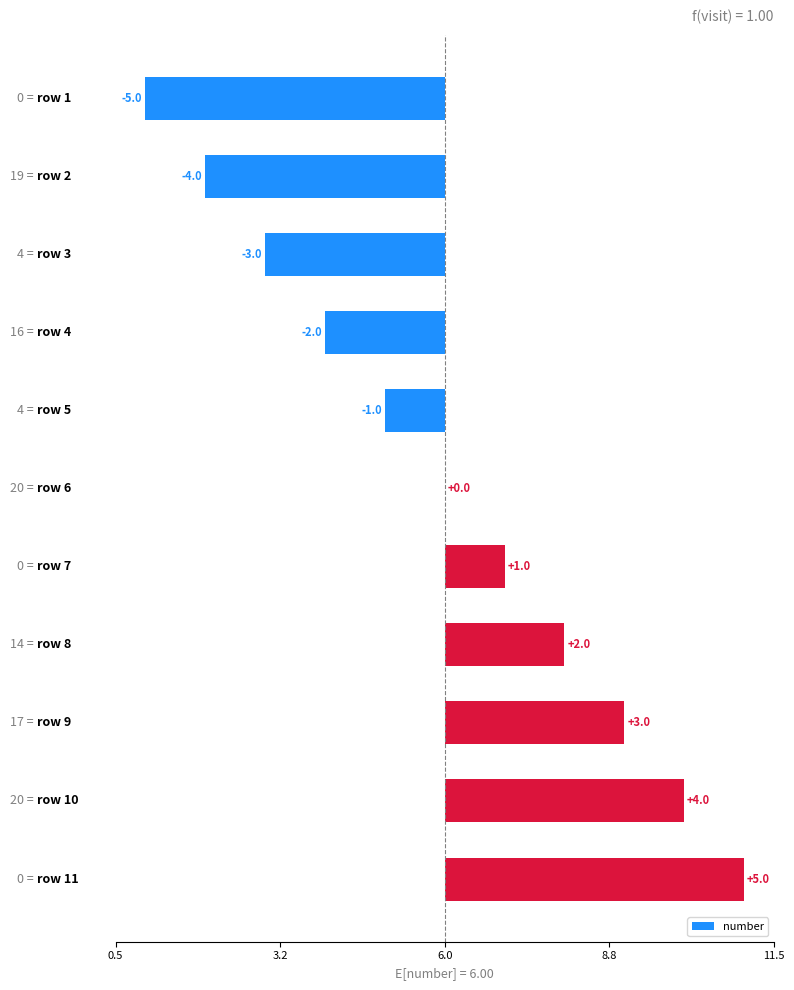

Are the bars horizontal?

Yes